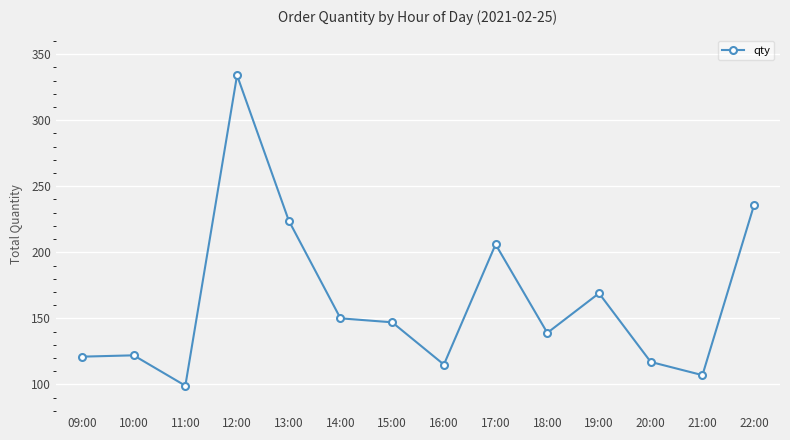

True or false: the data shows 355 at 22:00.

False